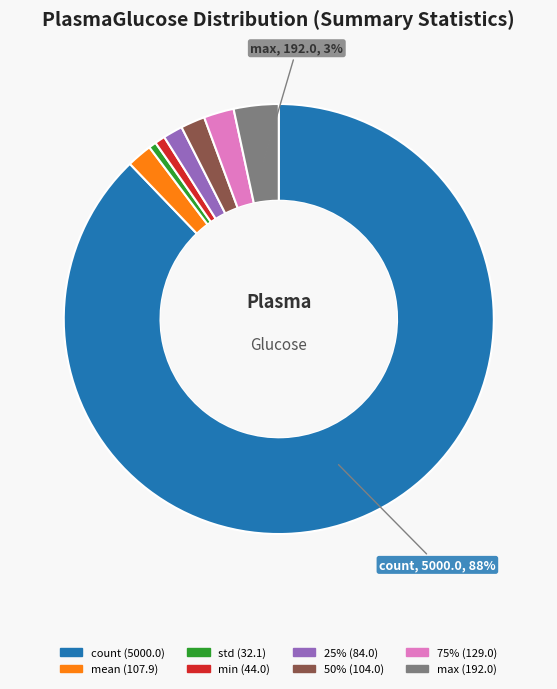

To the nearest percent, what is the difference between the largest and smallest slice percentages?

87%